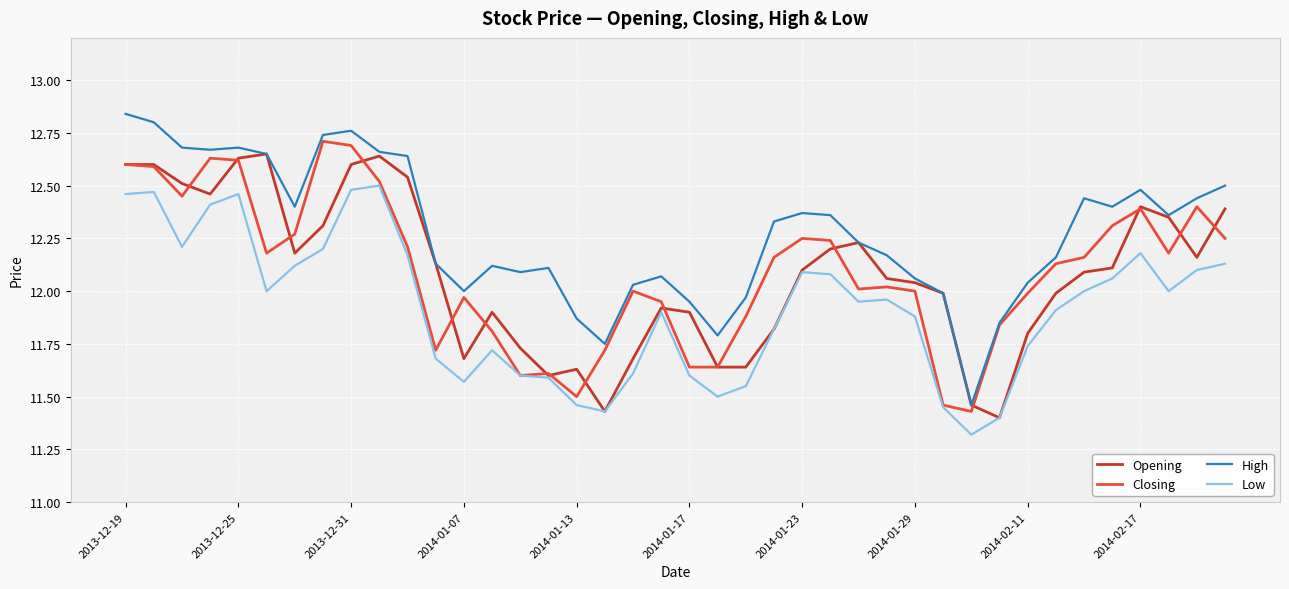

What is the minimum value shown in the chart?

11.3